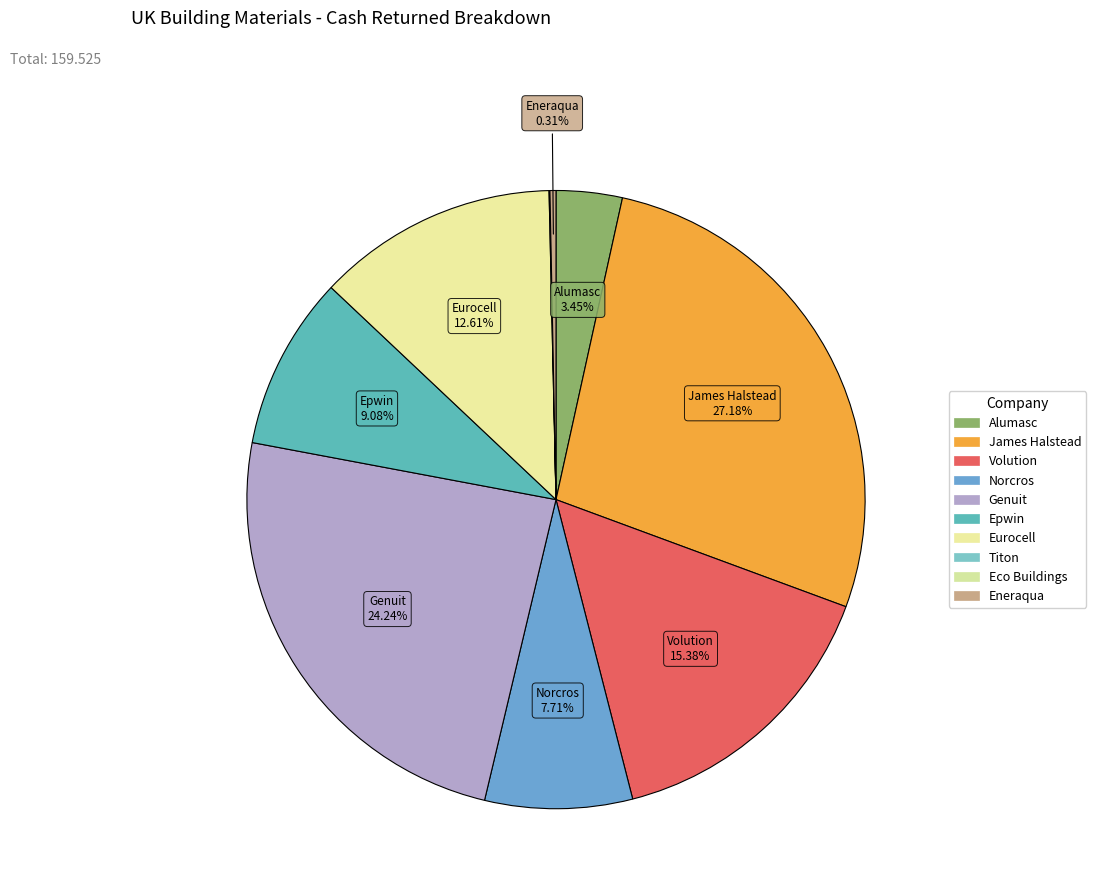

Does any single category account for the majority?

No